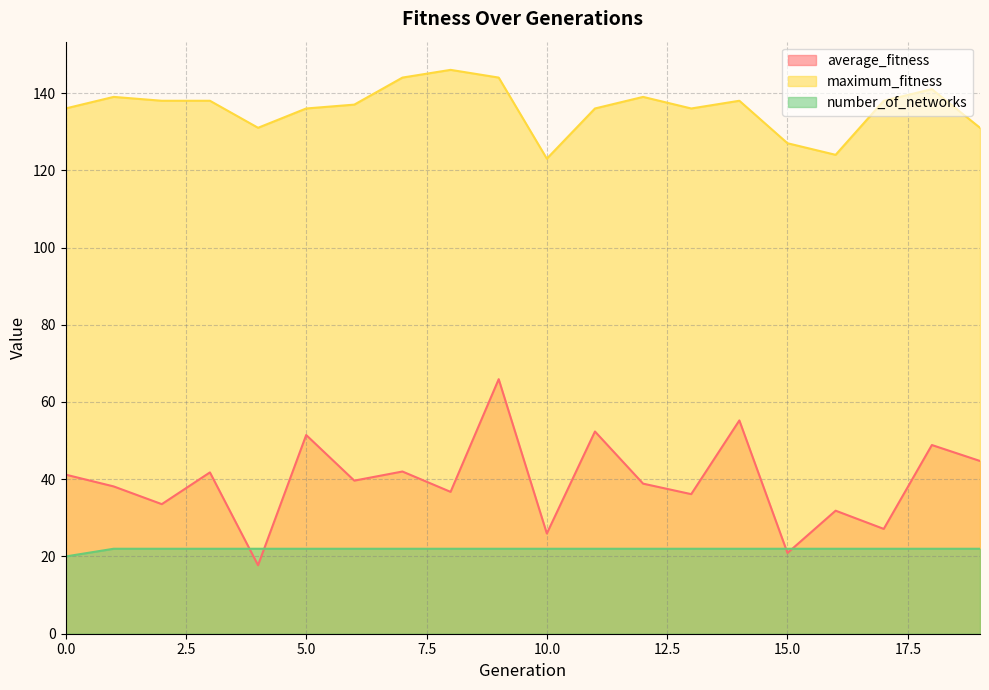

What is the value of the average_fitness point at the 5th from the left?

17.7